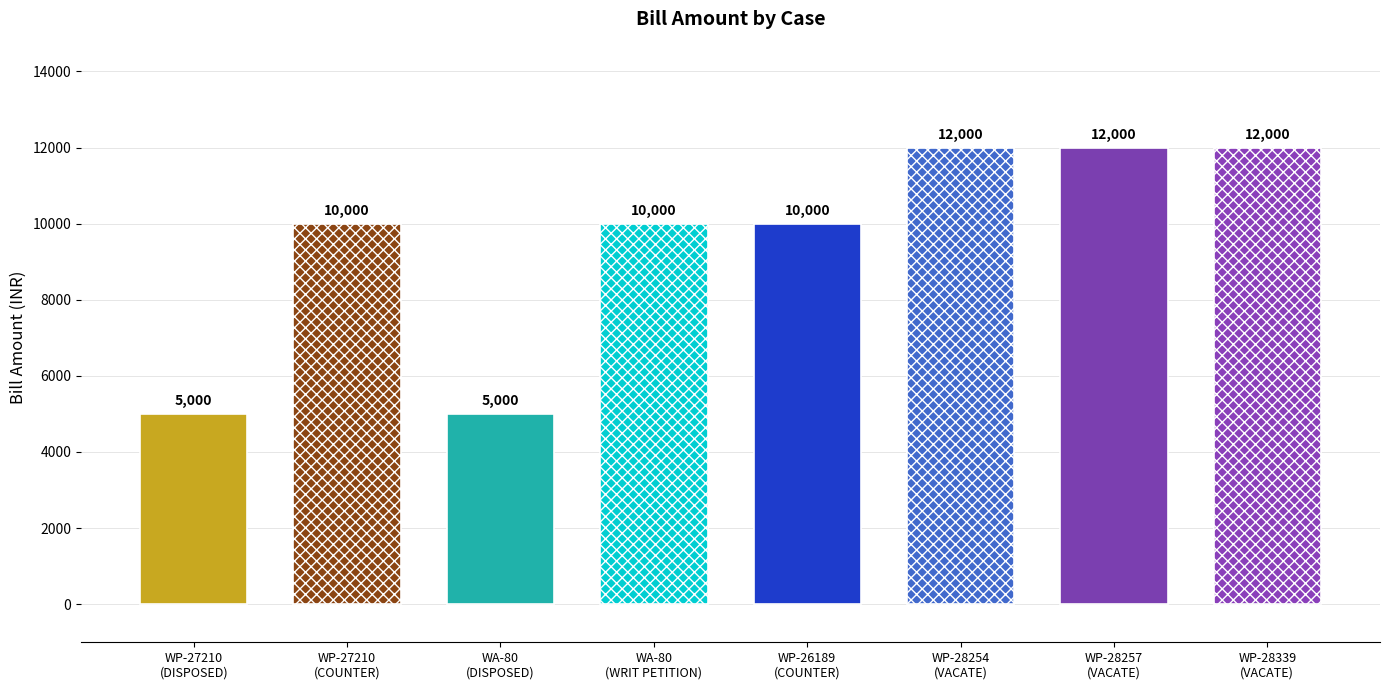

What position from the left is WP-26189
(COUNTER)?

5